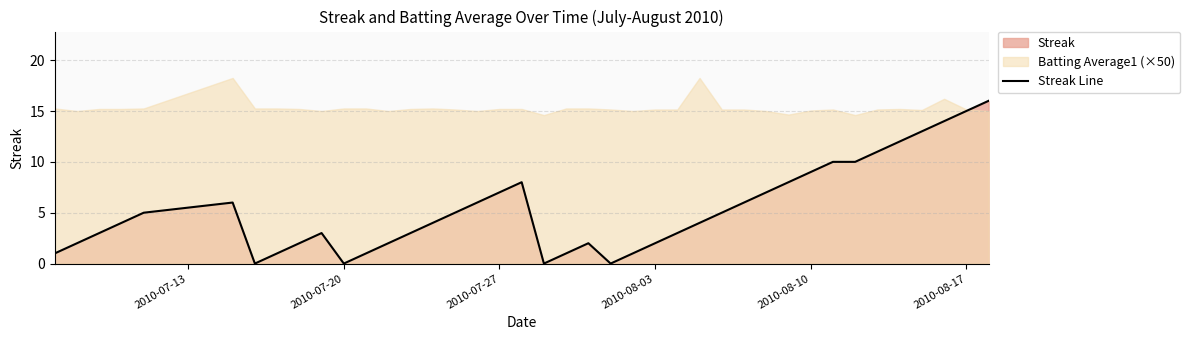

The chart shows a value of 4 at 9. True or false?

False